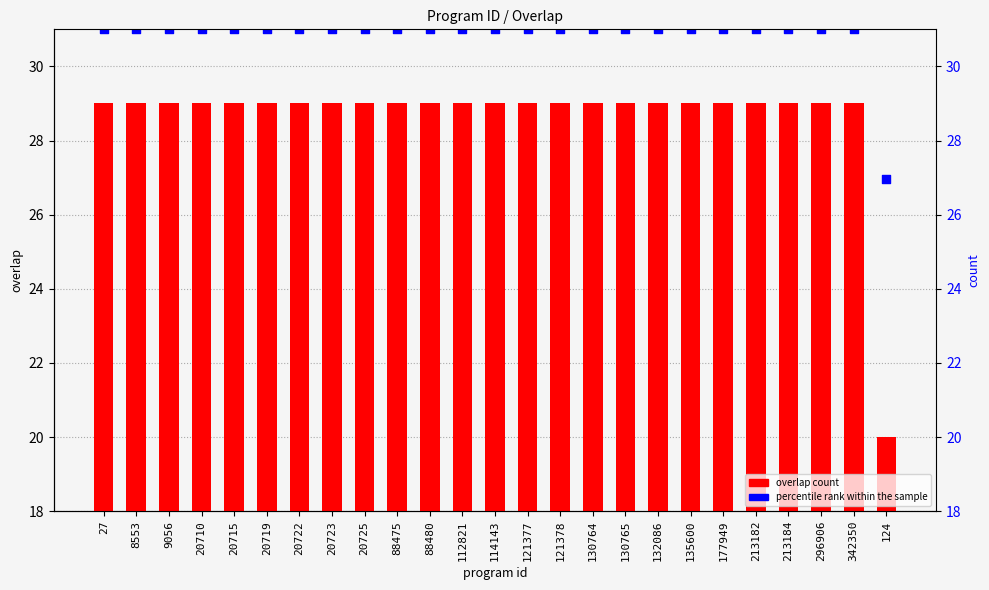

Is the value of percentile rank within the sample at 9056 greater than the value of overlap at 88475?

Yes